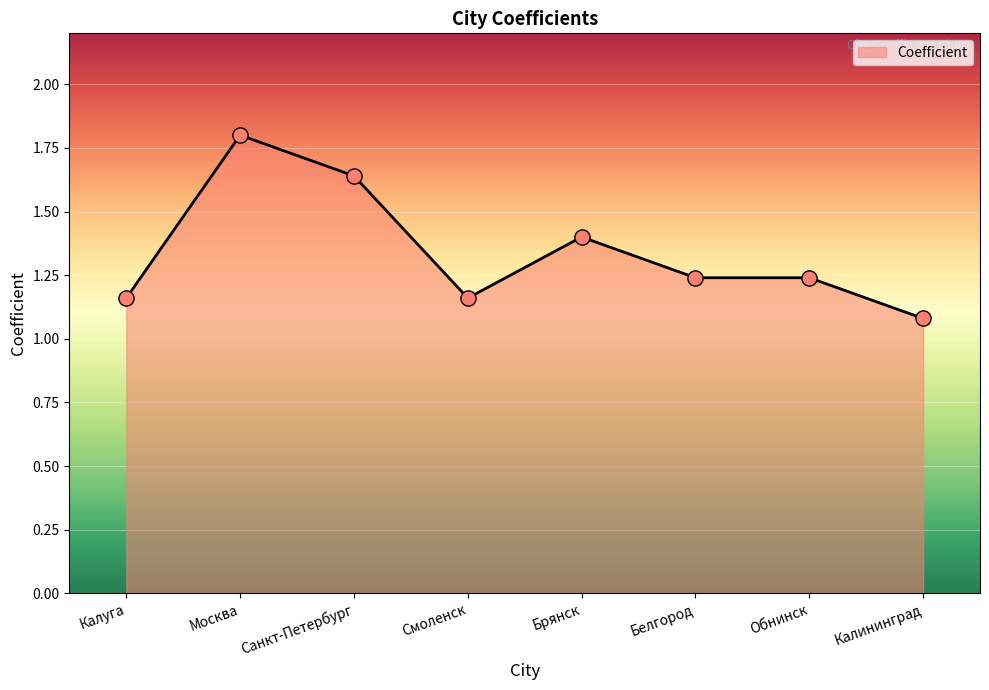

What is the change in value from Санкт-Петербург to Обнинск?

-0.4